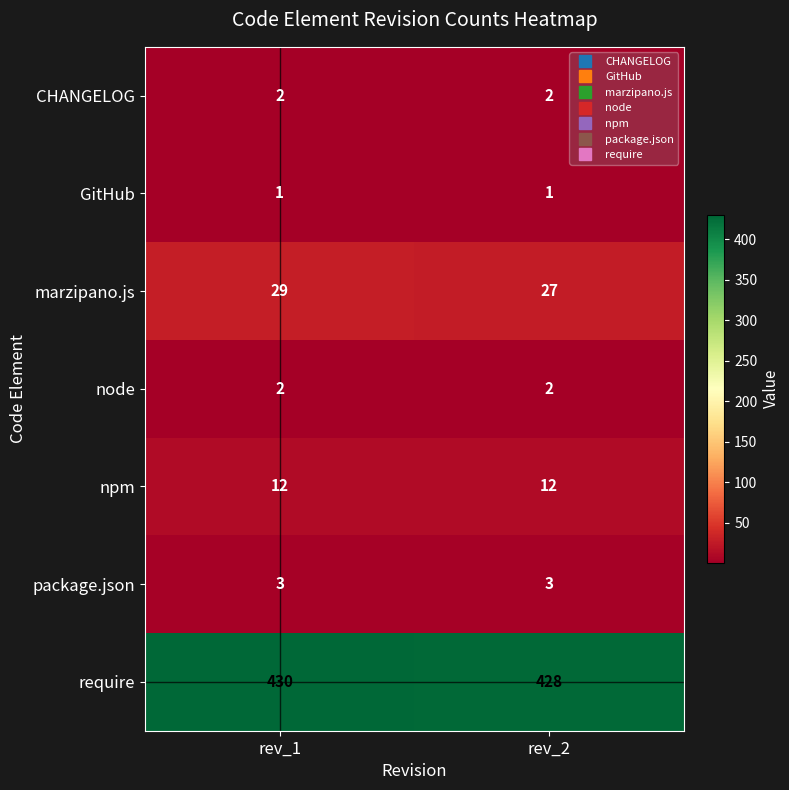

What is the highest value of the package.json series?

3